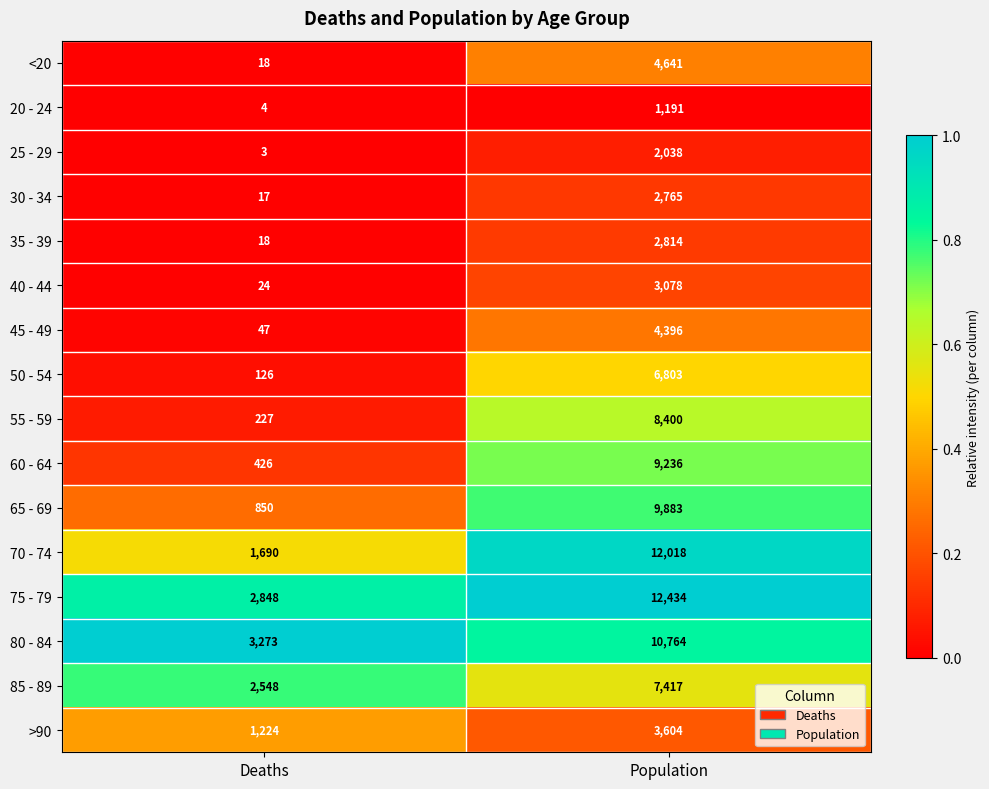

What is the difference between the maximum and minimum values in the 20 - 24 series?

1187